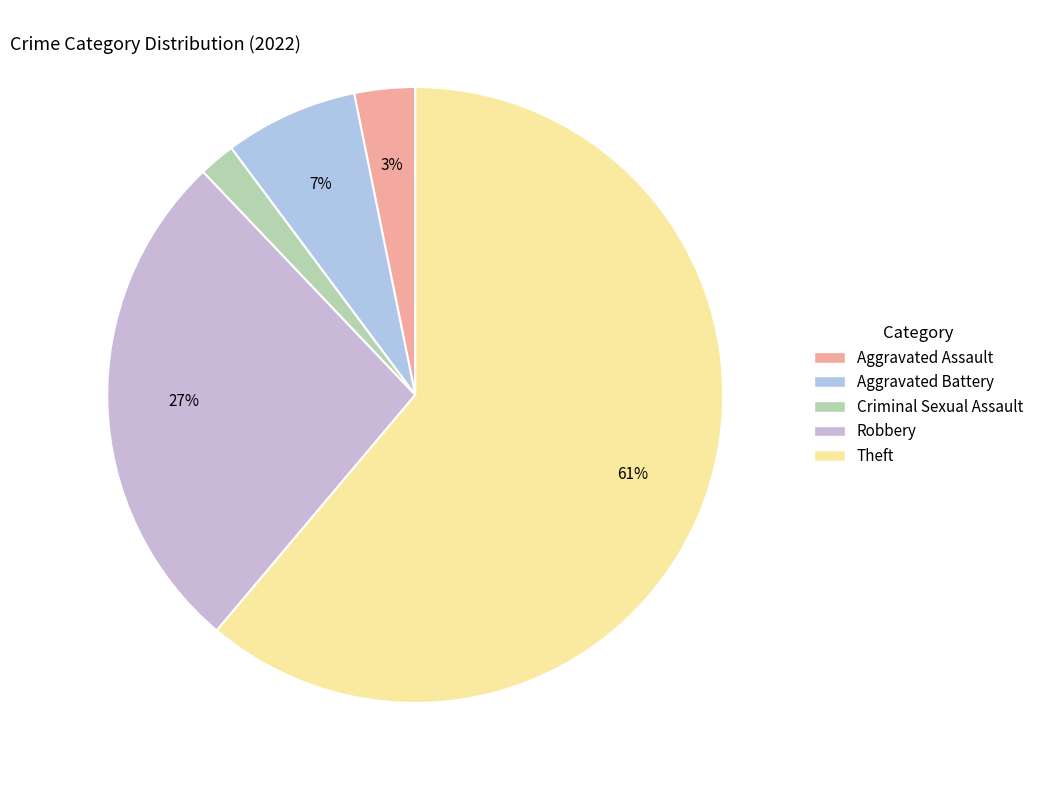

To the nearest percent, what percentage of the pie is Criminal Sexual Assault?

2%